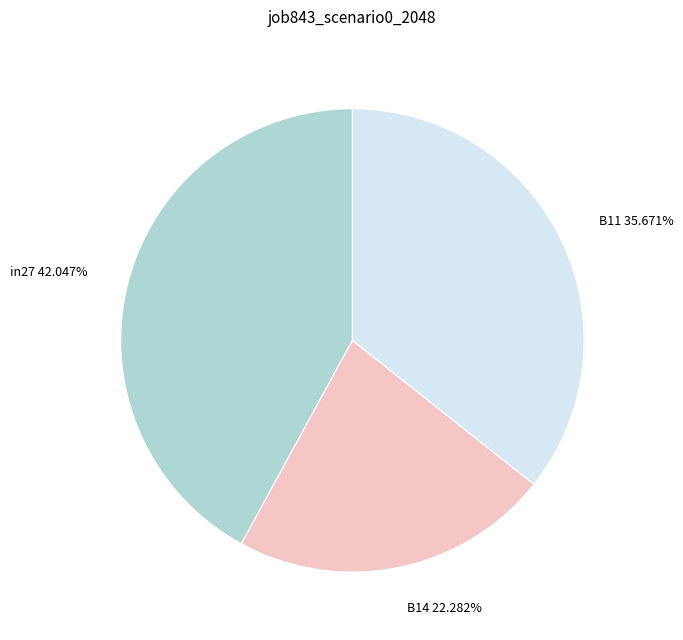

How many slices are in this pie chart?

3